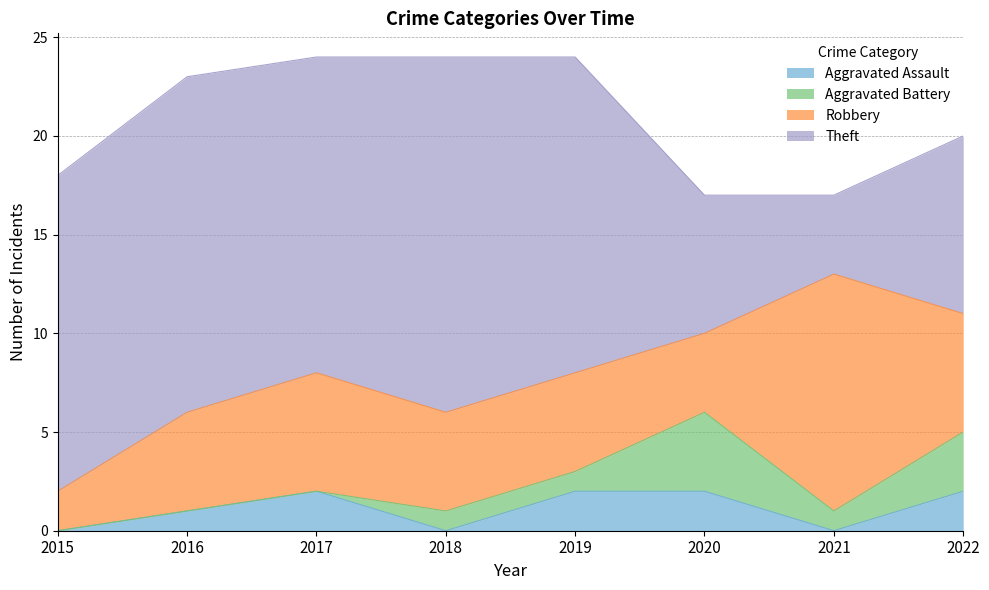

At which category is the sum across all series the highest?

2017